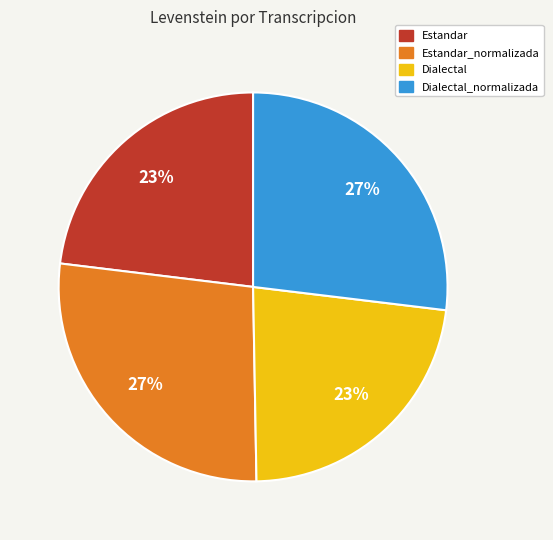

What percentage is the Dialectal slice, to the nearest percent?

23%